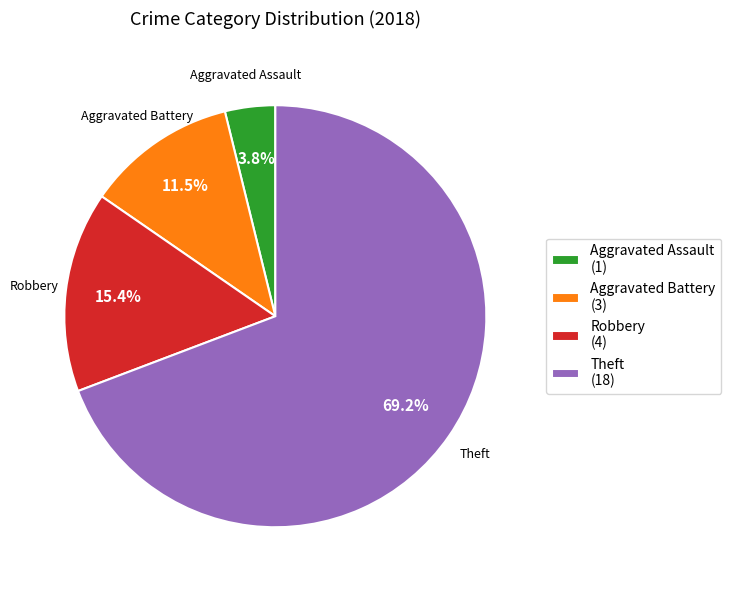

Which has a higher value, Aggravated Battery (3) or Aggravated Assault (1)?

Aggravated Battery (3)